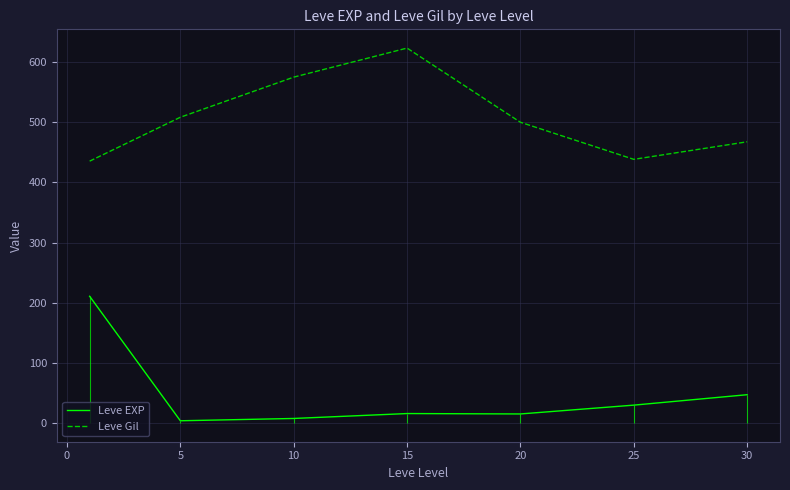

List the series in order of their peak value, lowest first.

Leve EXP, Leve Gil